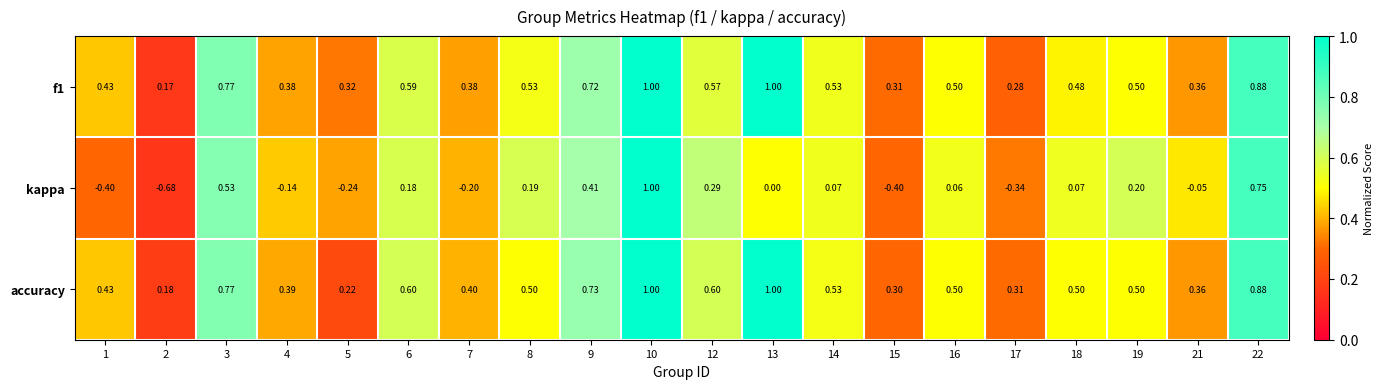

Between 4 and 8, which series saw the biggest shift?

kappa